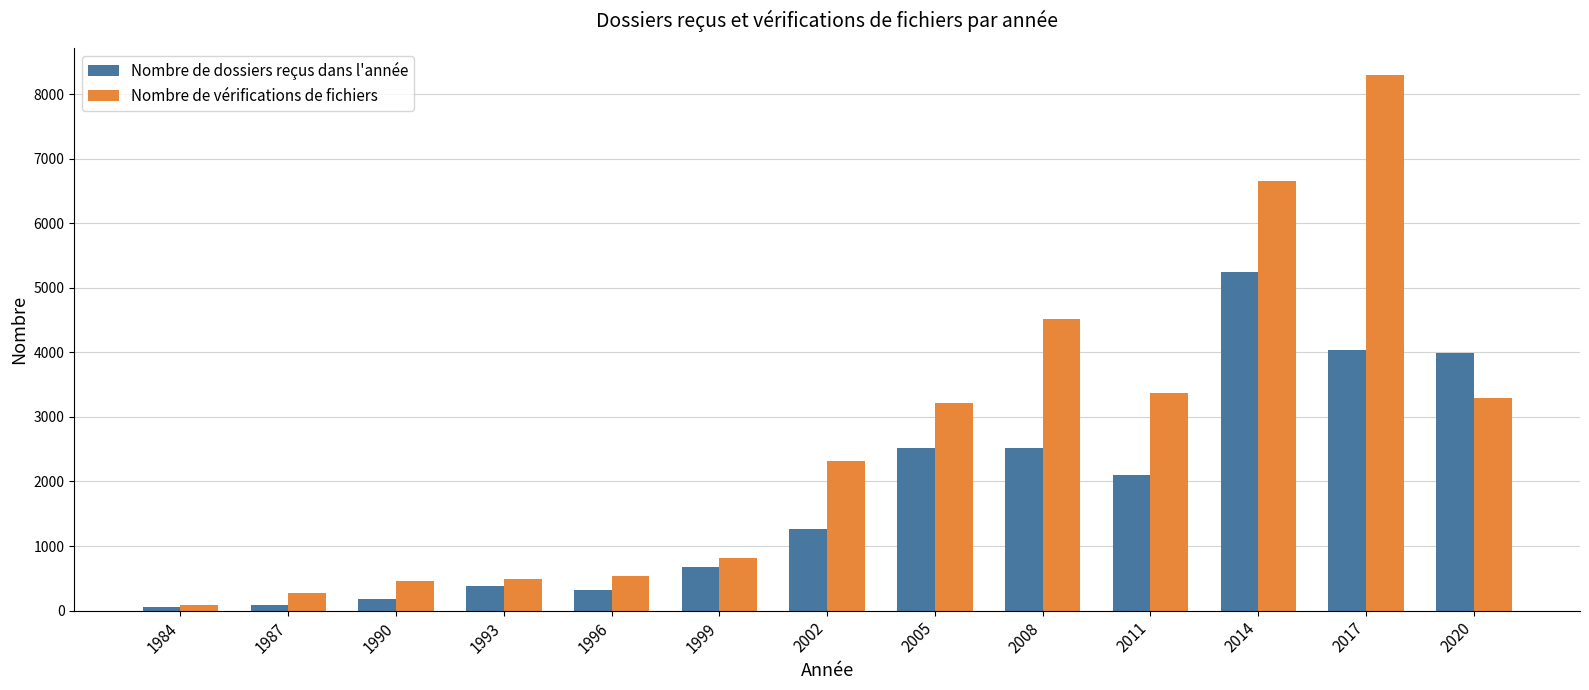

Are the bars grouped side by side (vs. stacked)?

Yes